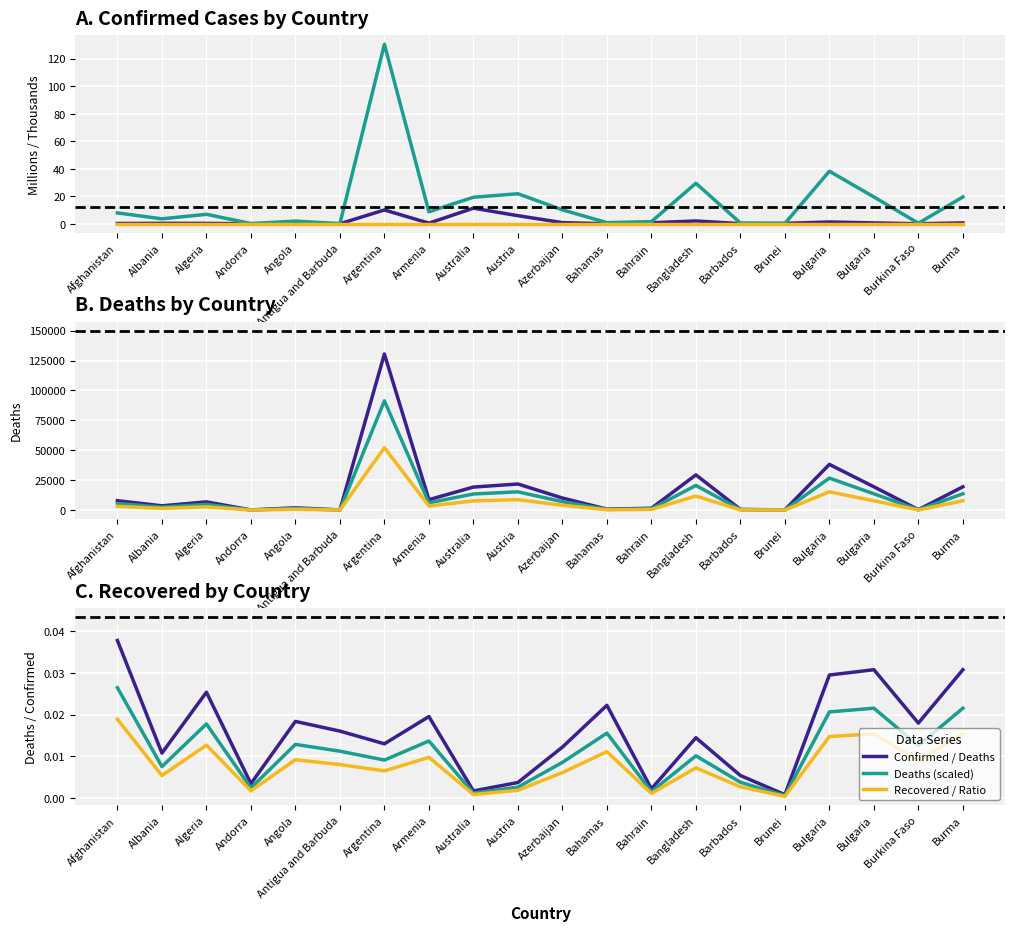

True or false: Confirmed has a value of 0.1 at Angola.

False